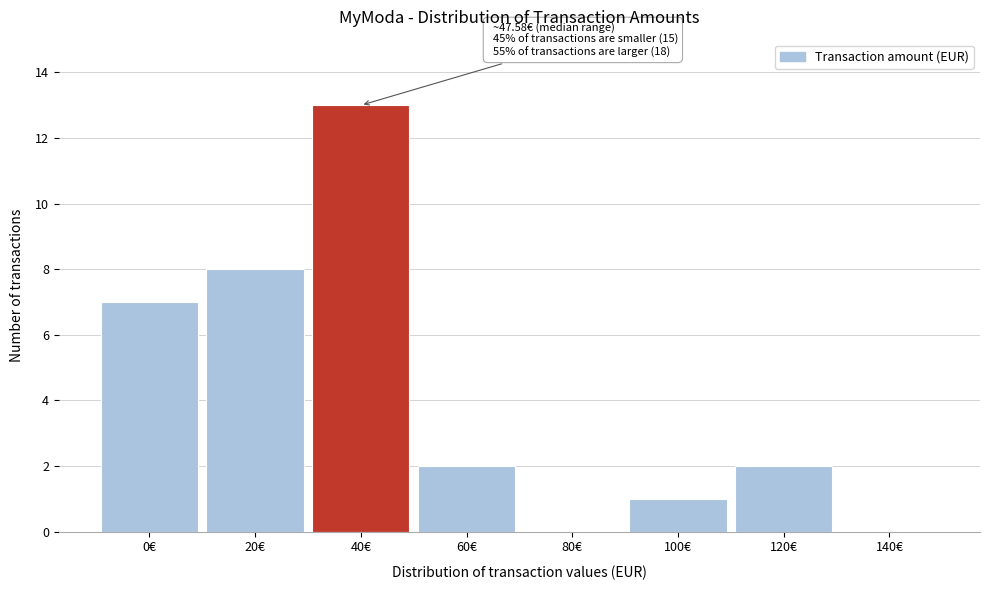

Reading left to right, transcribe all the data shown in this chart.

0€=7	20€=8	40€=13	60€=2	80€=0	100€=1	120€=2	140€=0